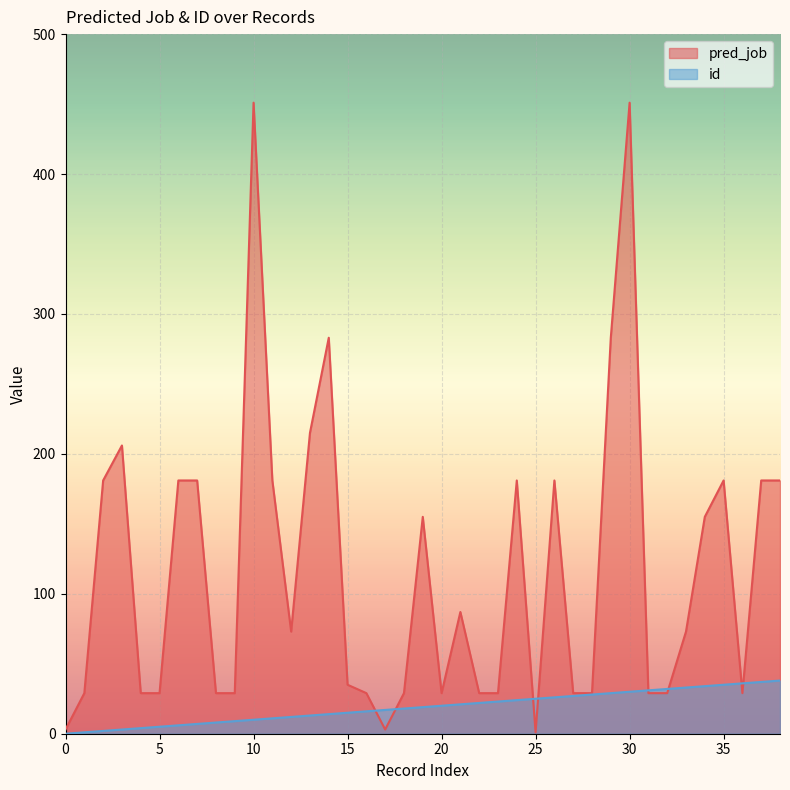

Where do id and pred_job first cross each other?

16 and 17